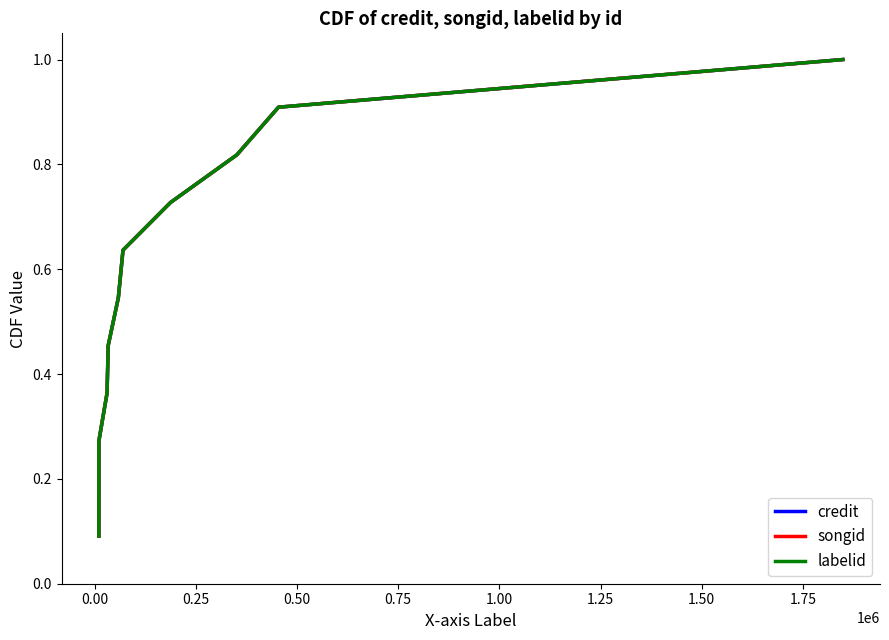

Is this an area chart (filled region under the line)?

No